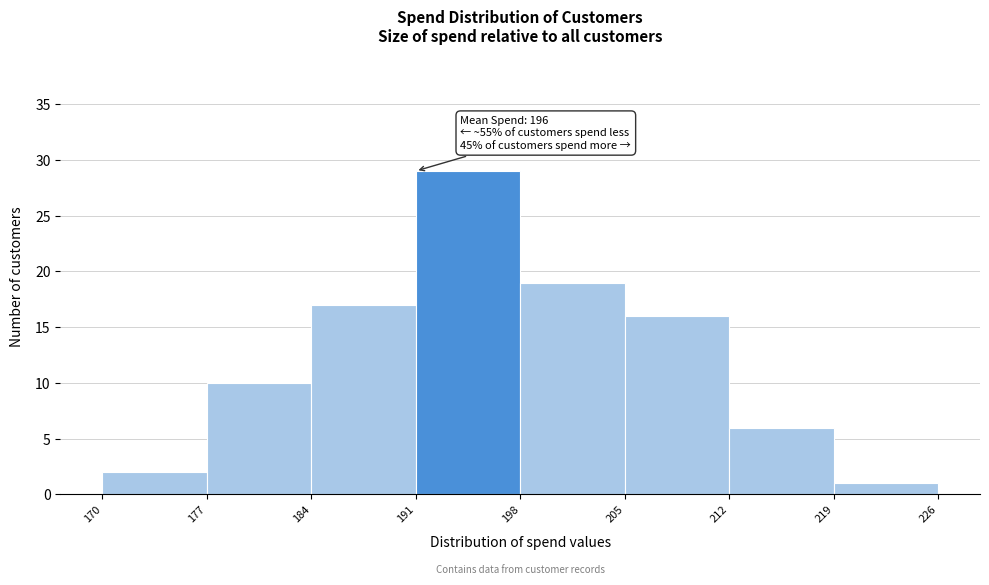

Which range on the x-axis has the tallest bar?

191 to 198